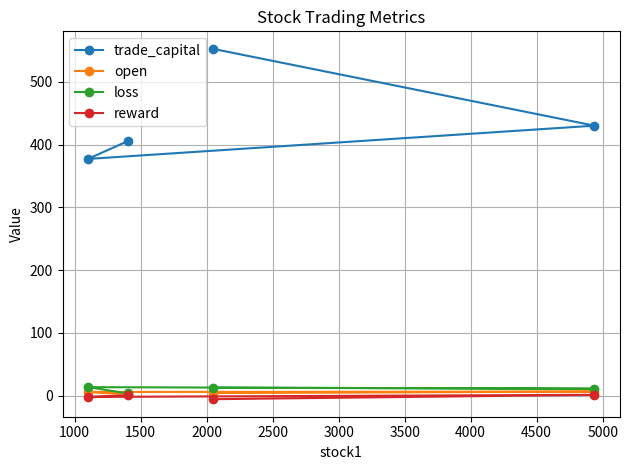

Which series has the largest range (max minus min)?

trade_capital